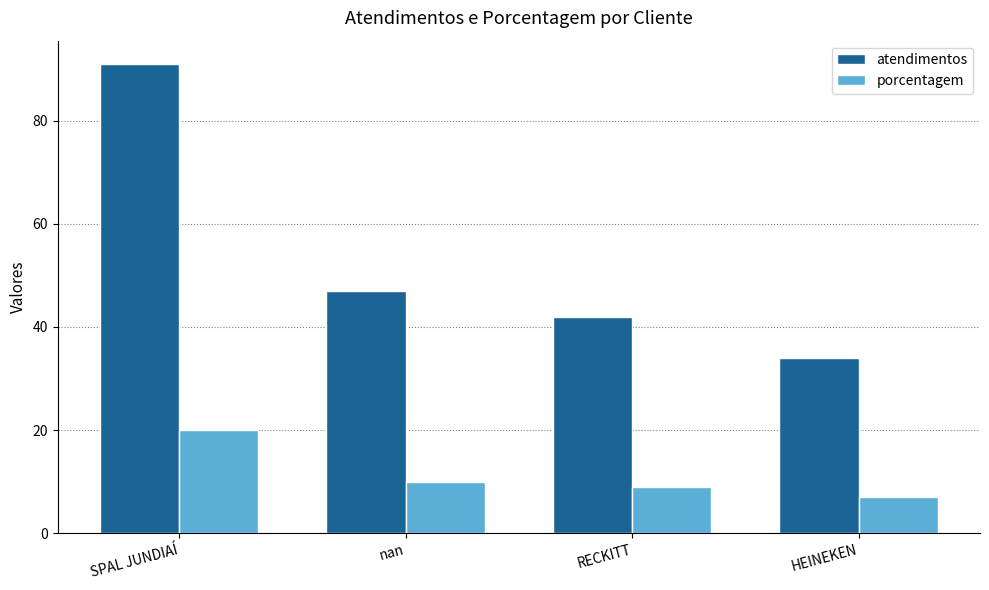

At RECKITT, list the series in order from largest to smallest.

atendimentos, porcentagem